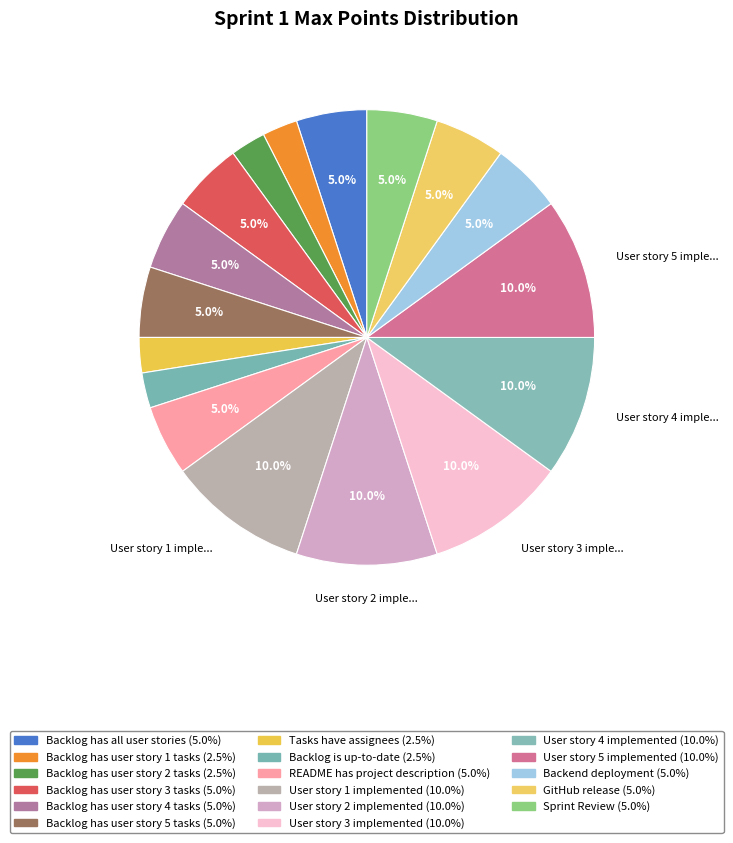

What percentage is the User story 1 implemented slice, to the nearest percent?

10%